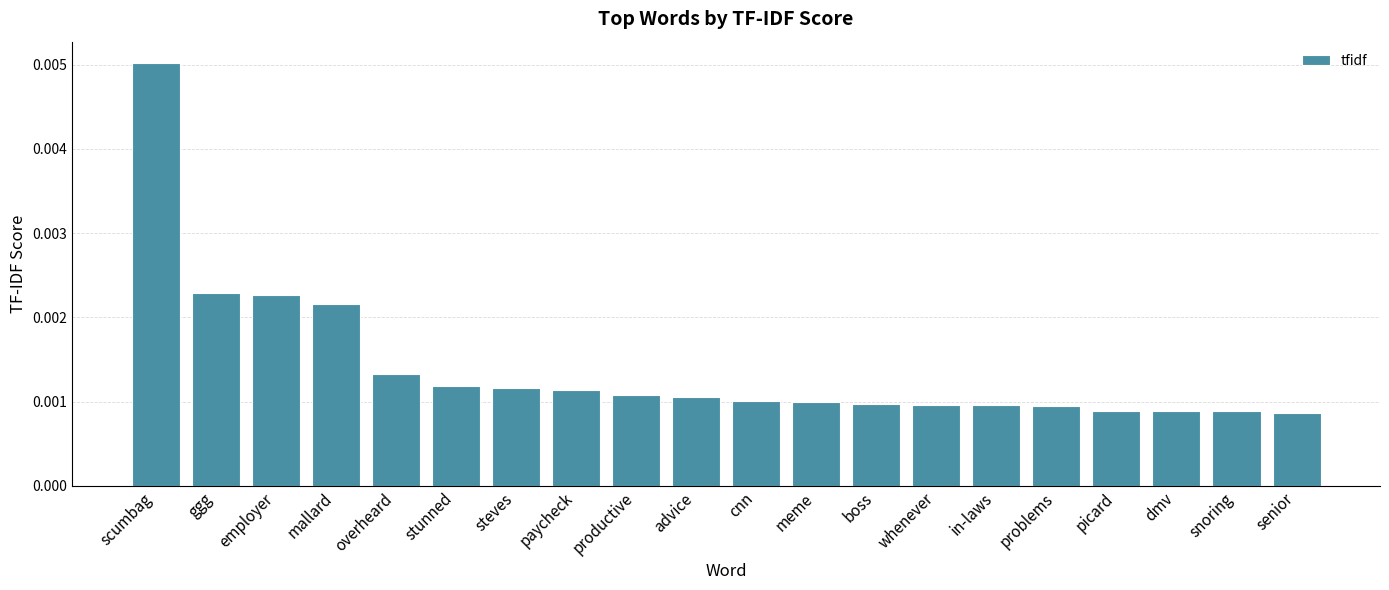

At which category does the chart reach its peak across all series?

scumbag